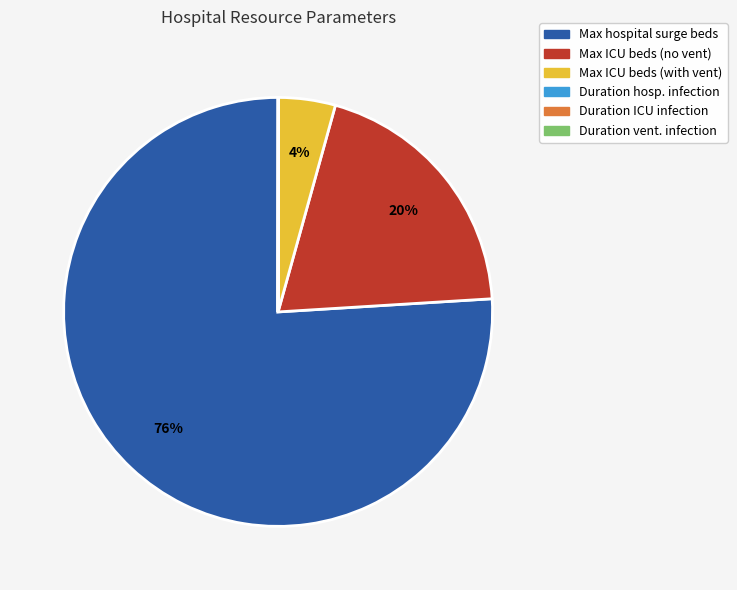

To the nearest percent, what is the average slice percentage?

17%